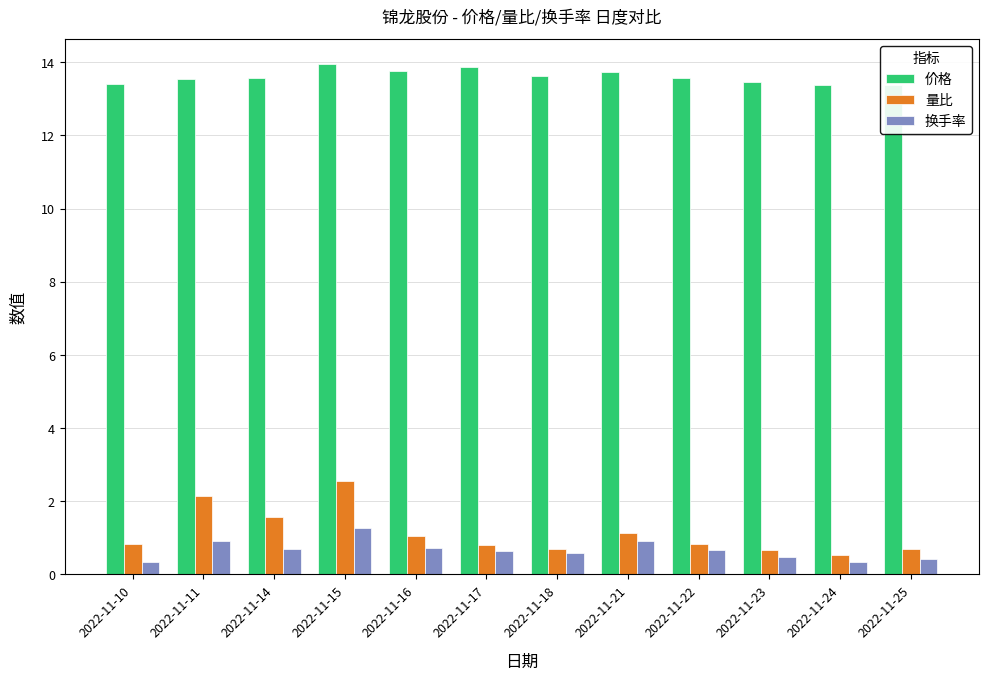

How many series are shown in this chart?

3